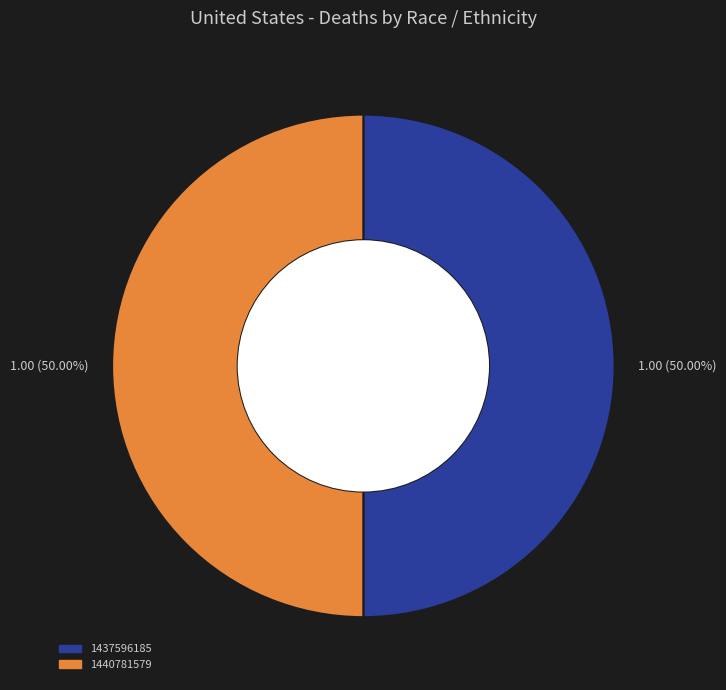

How many slices are in this pie chart?

2